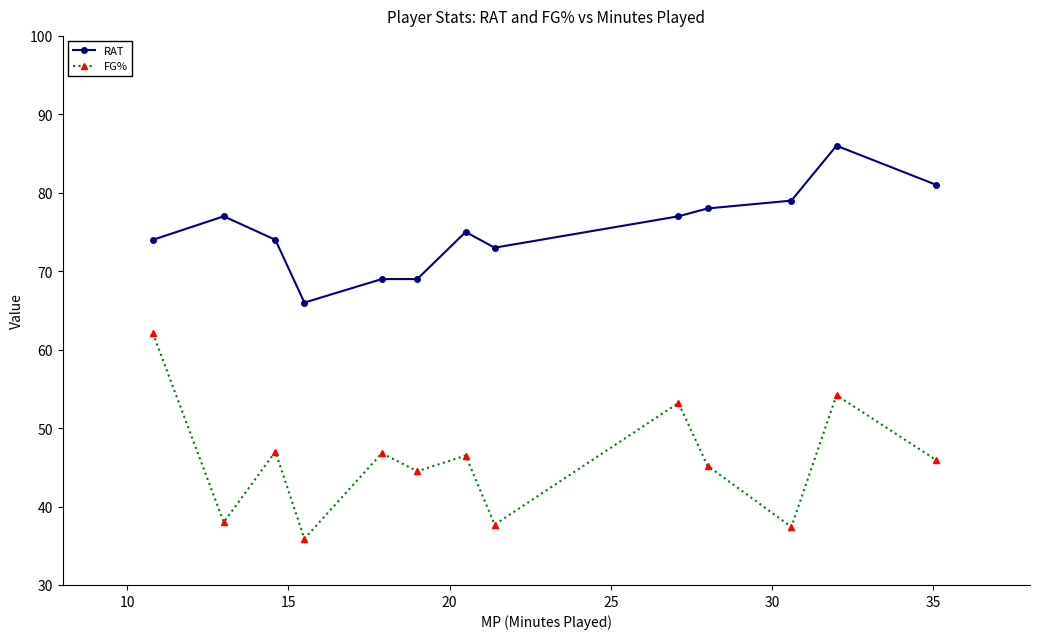

What is the difference between the maximum and minimum values in the FG% series?

26.2